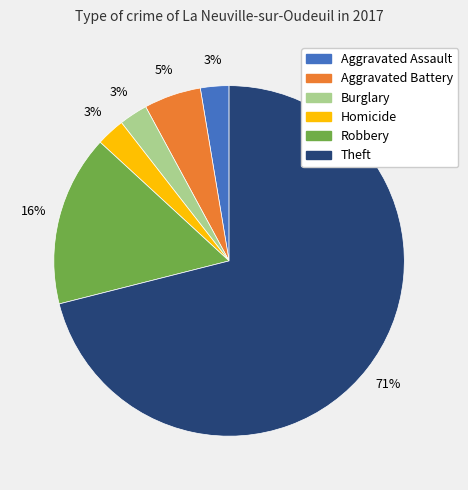

Is there any slice that represents more than half of the pie?

Yes